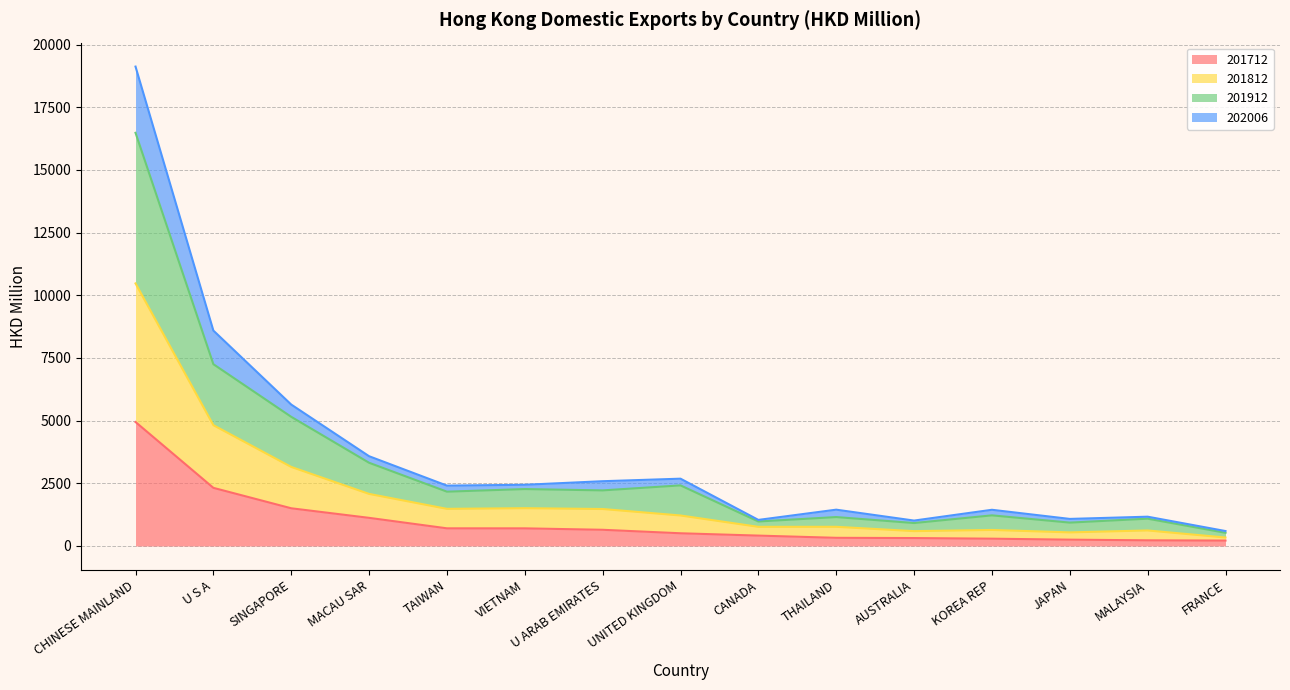

What position from the right is MALAYSIA?

2